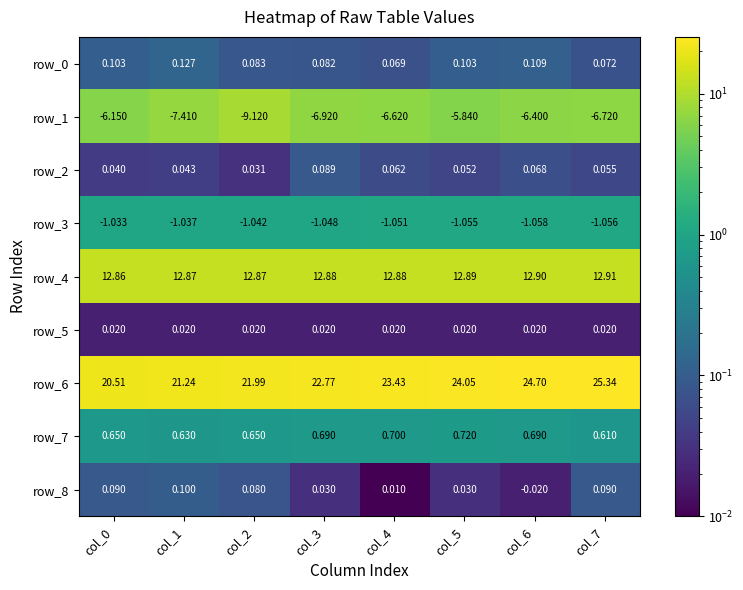

Where is row_6 nearest to the value 22?

col_2